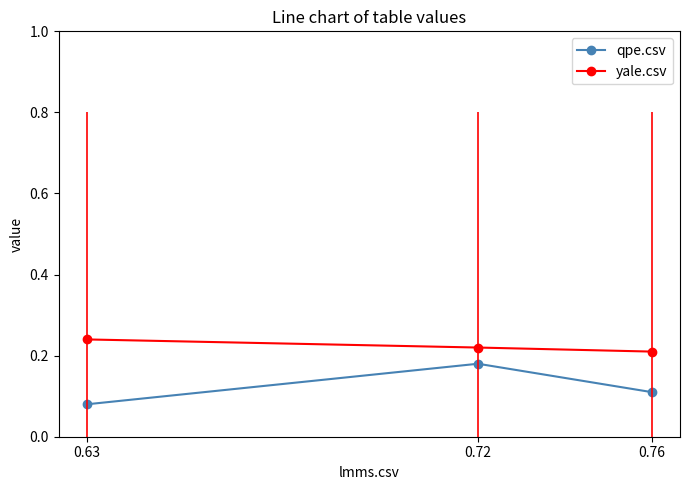

Rank the categories by qpe.csv value from lowest to highest.

0.63, 0.76, 0.72